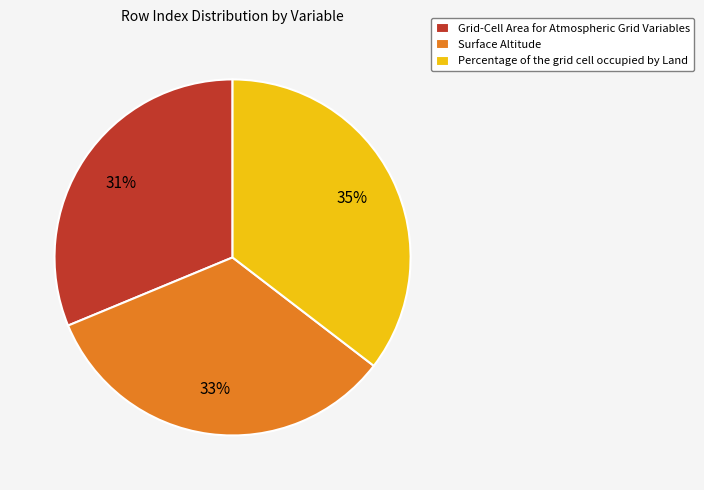

Is it true that Grid-Cell Area for Atmospheric Grid Variables is 17% of the pie?

False